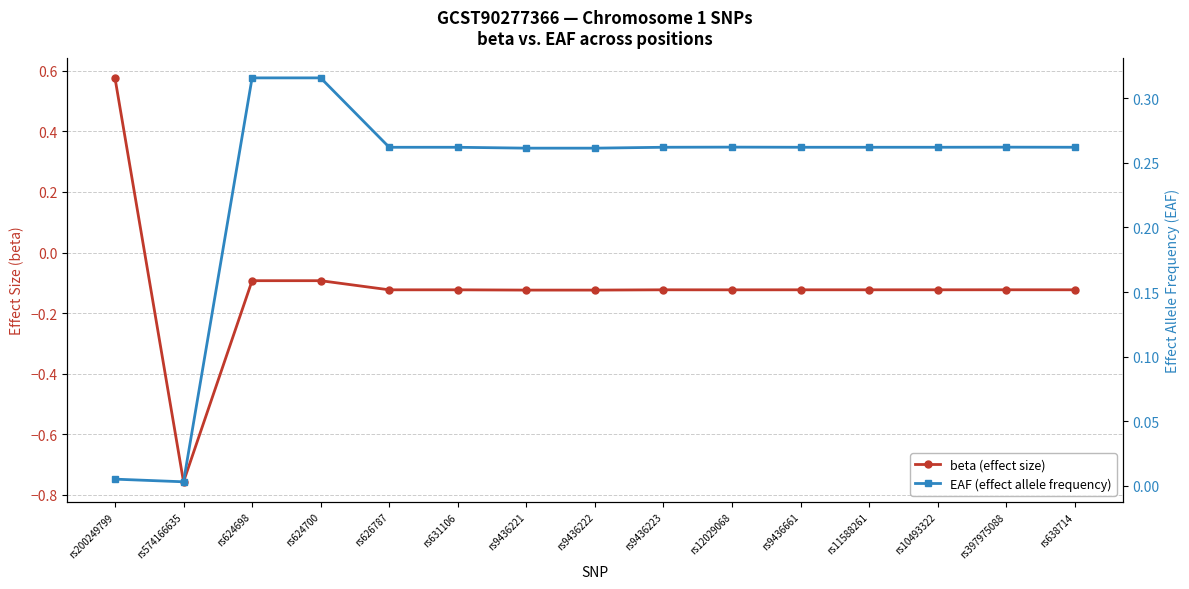

Which series changed the most between rs624700 and rs626787?

EAF (effect allele frequency)